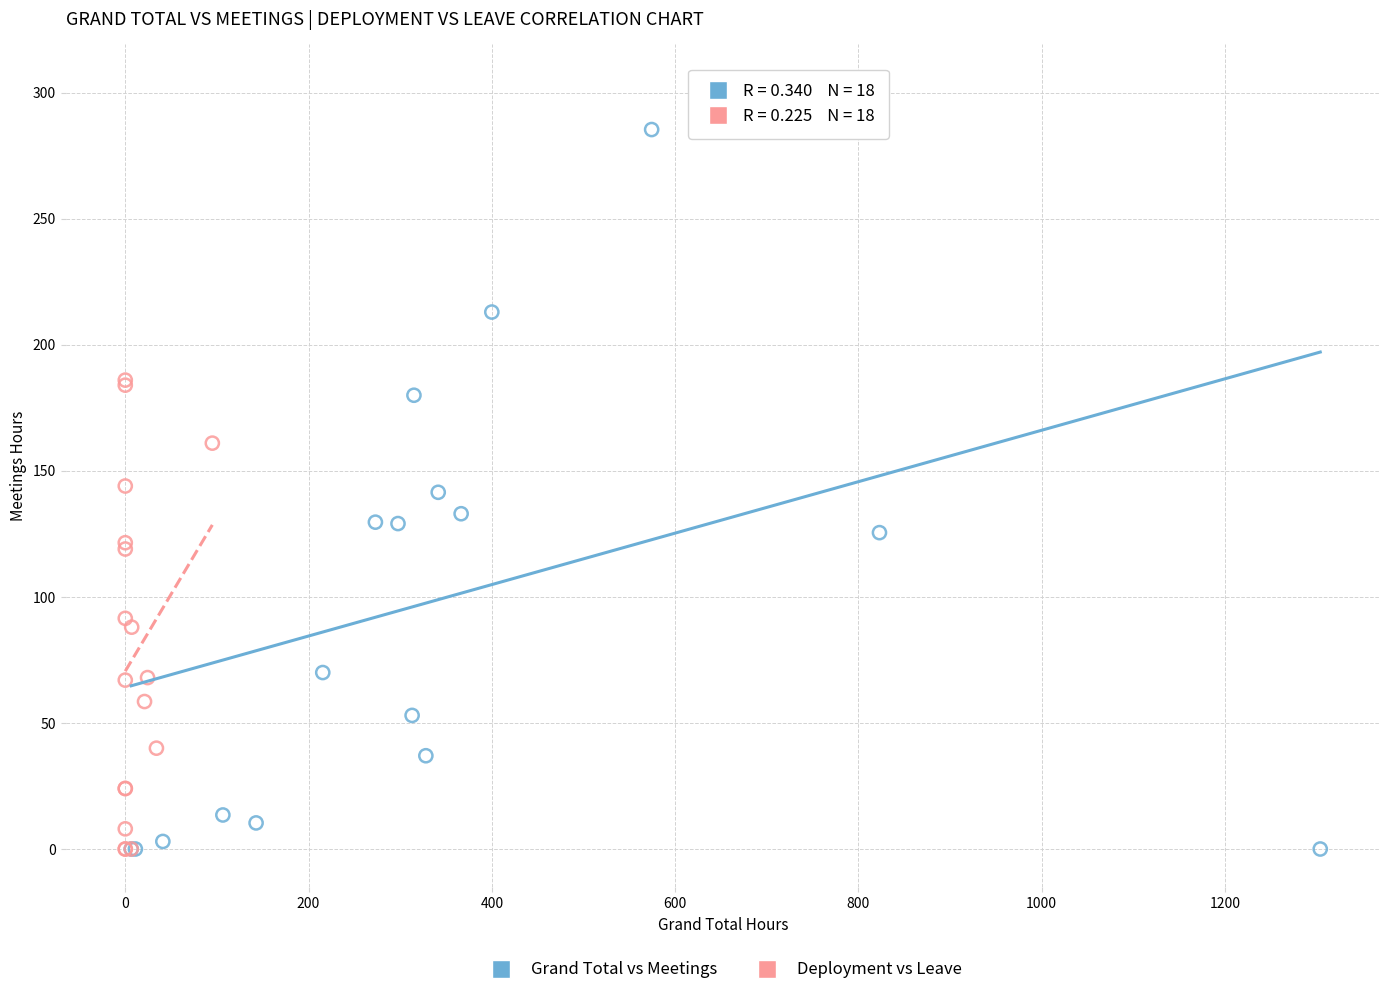

What are all the series names shown in the legend?

Grand Total vs Meetings, Deployment vs Leave